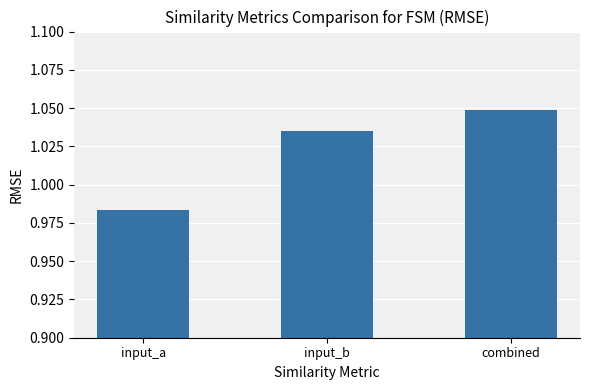

Are the bars horizontal?

No